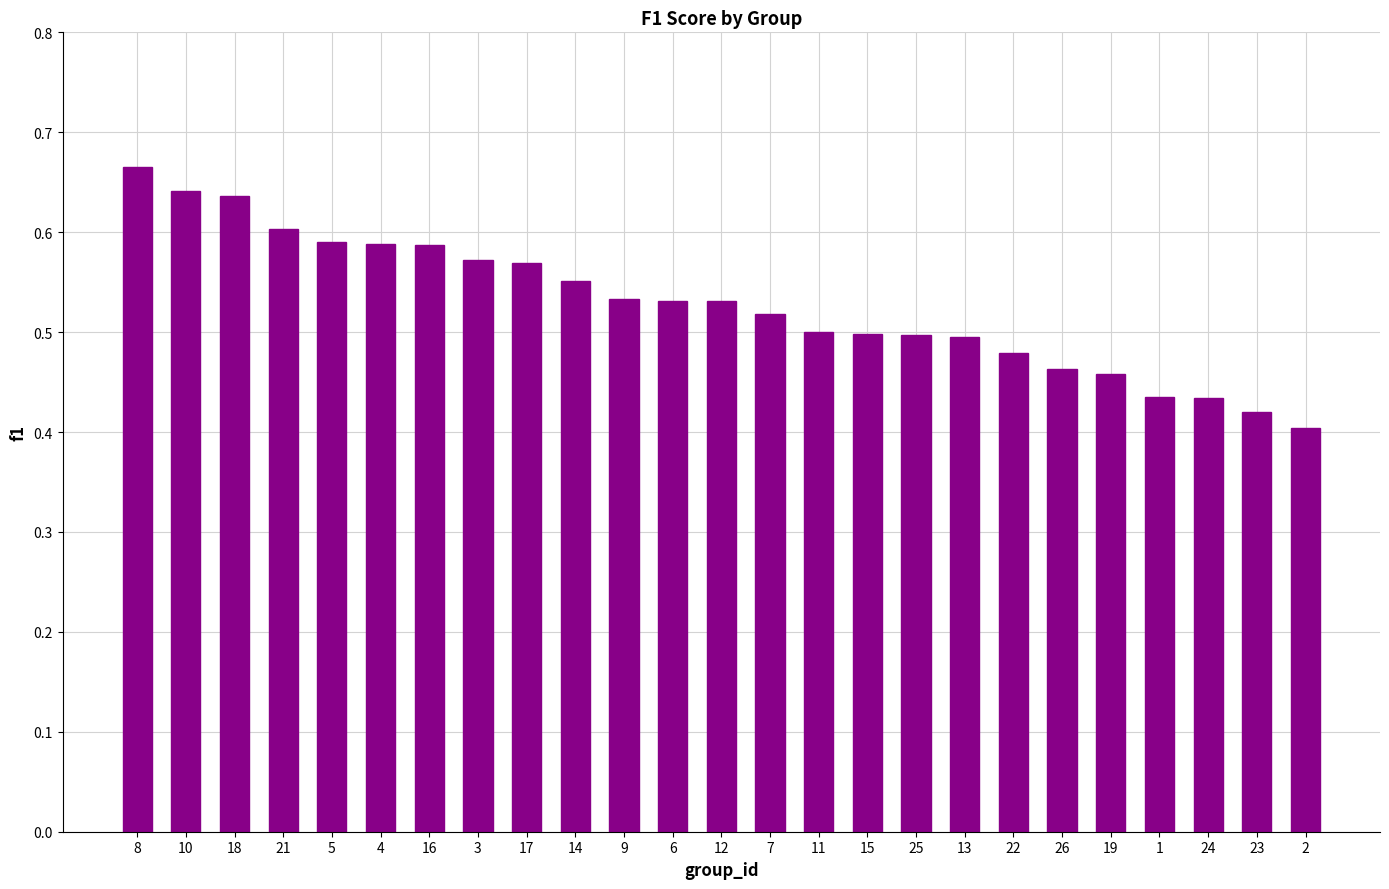

What is the sum of the values at 4 and 17?

1.2